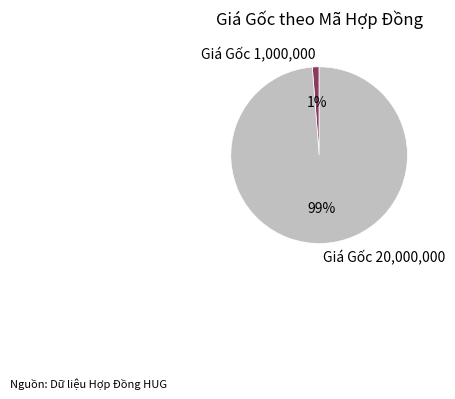

Is it true that Giá Gốc 1,000,000 is 14% of the pie?

False